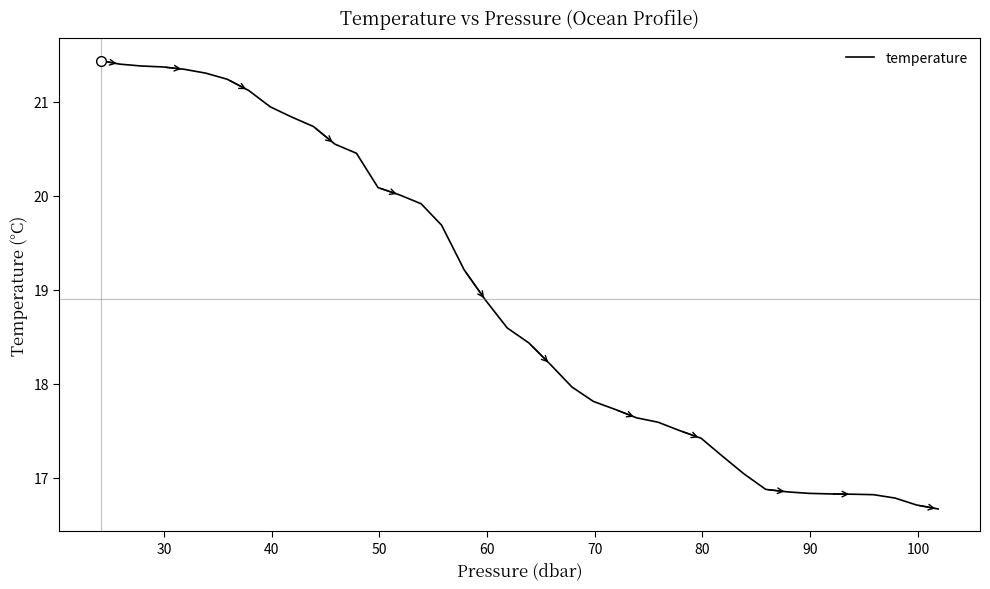

What is the difference between the maximum and minimum values?

4.8